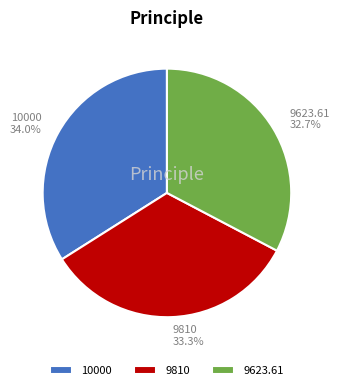

Which category has the biggest portion of the pie?

10000